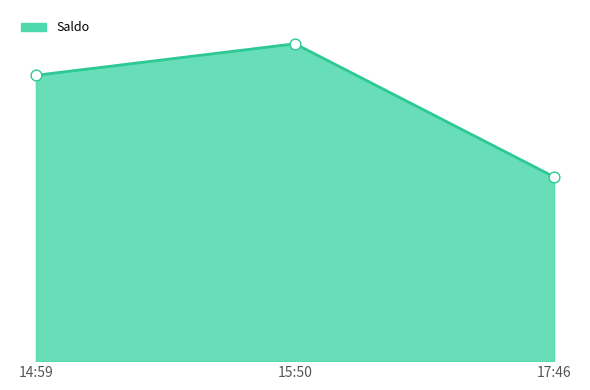

What is the change in value from 15:50 to 17:46?

-235030.0